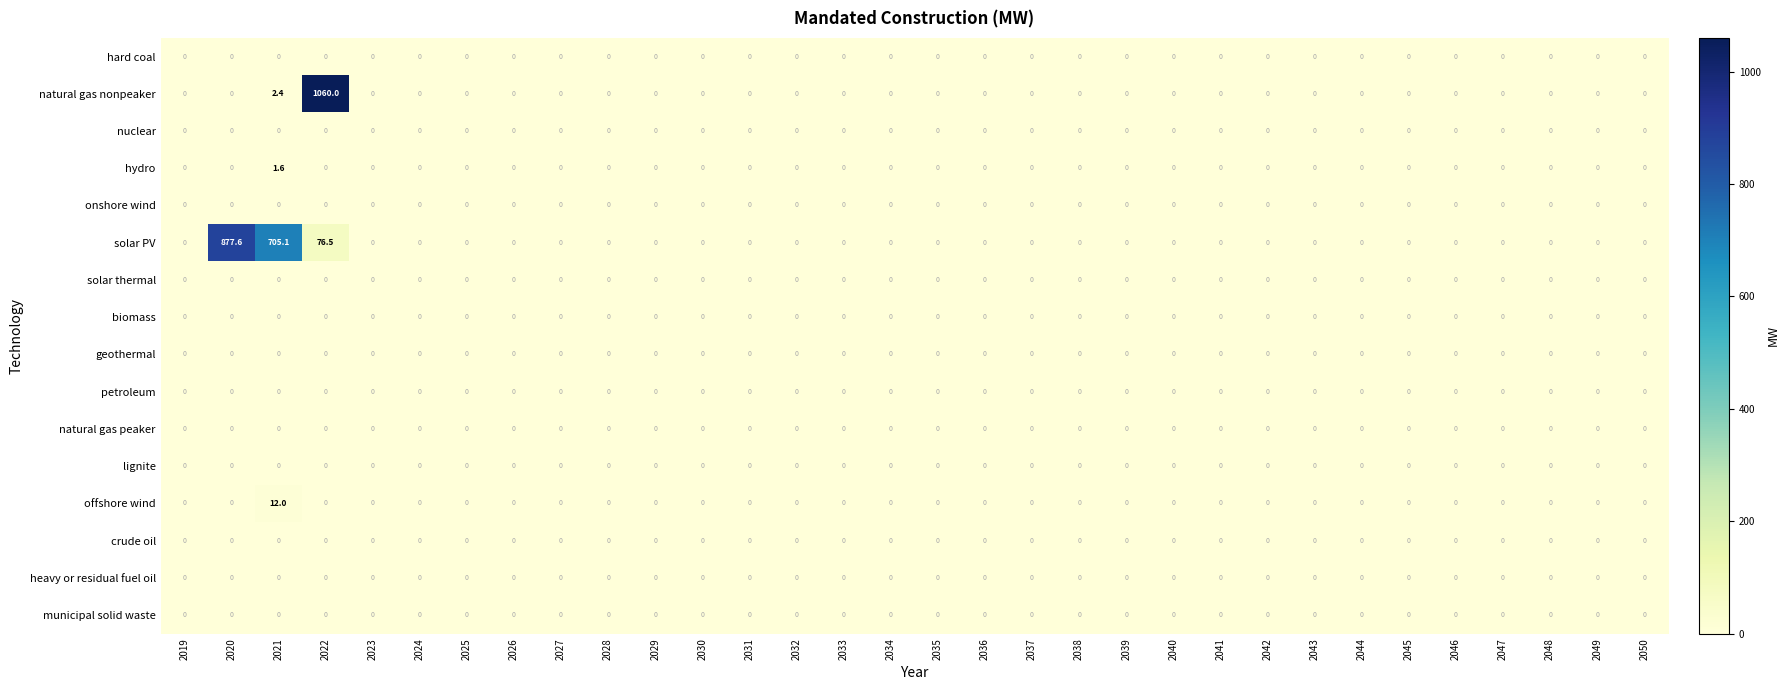

Is it true that nuclear equals 0.0 at 2026?

True